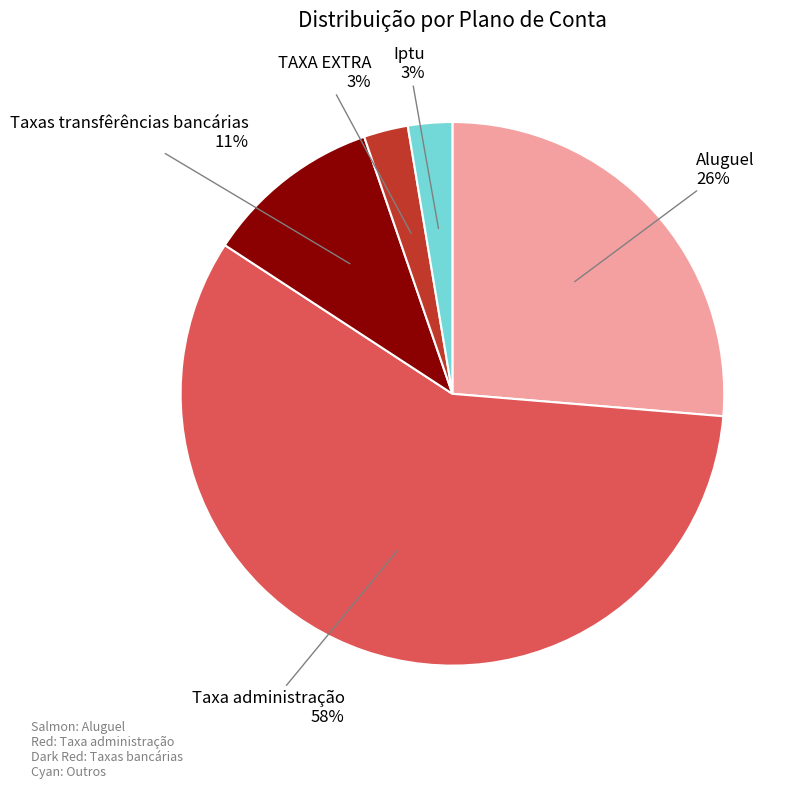

Does any single category account for the majority?

Yes